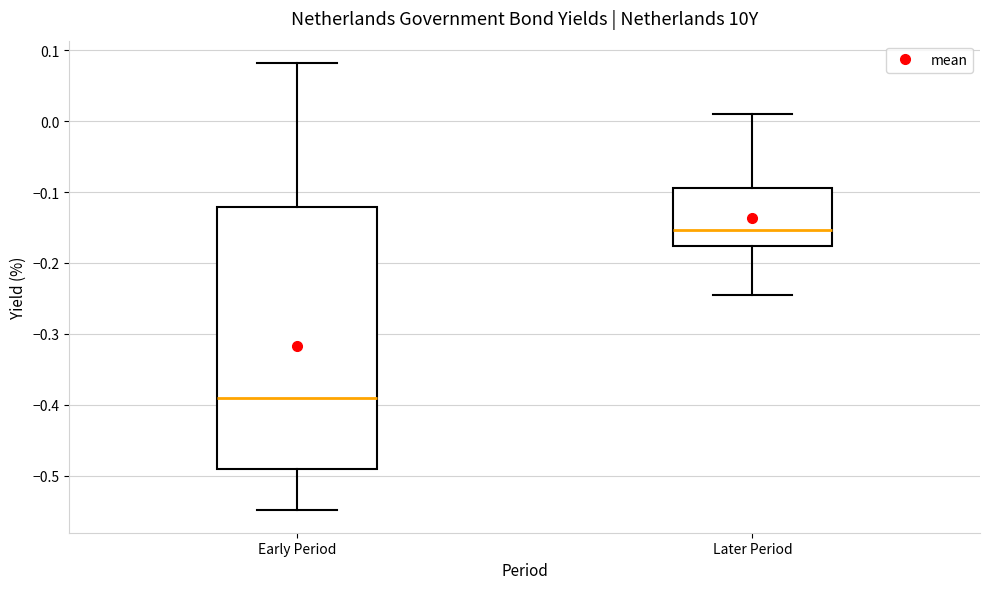

Which box is the tallest, from its lower edge to its upper edge?

Early Period